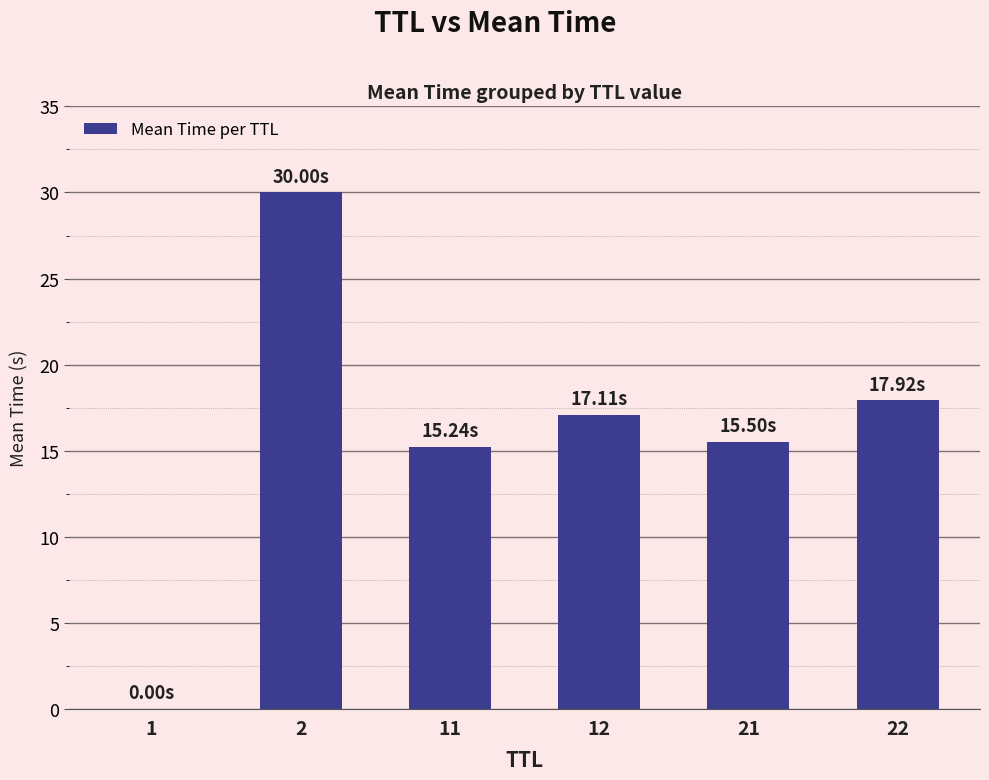

What is the sum of all values?

95.8